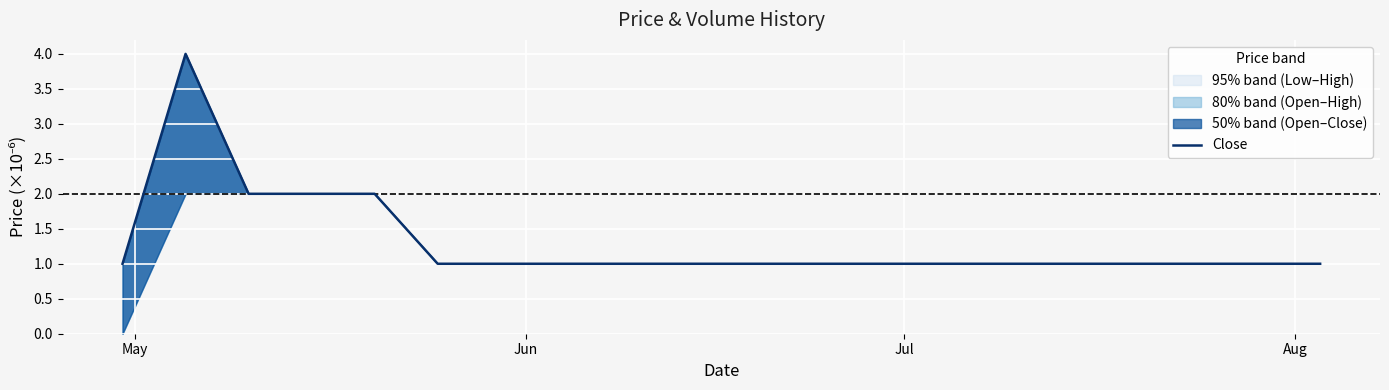

Reading right to left, transcribe all the data shown in this chart.

1.0	1.0	1.0	1.0	1.0	1.0	1.0	1.0	1.0	1.0	1.0	1.0	2.0	2.0	2.0	4.0	1.0